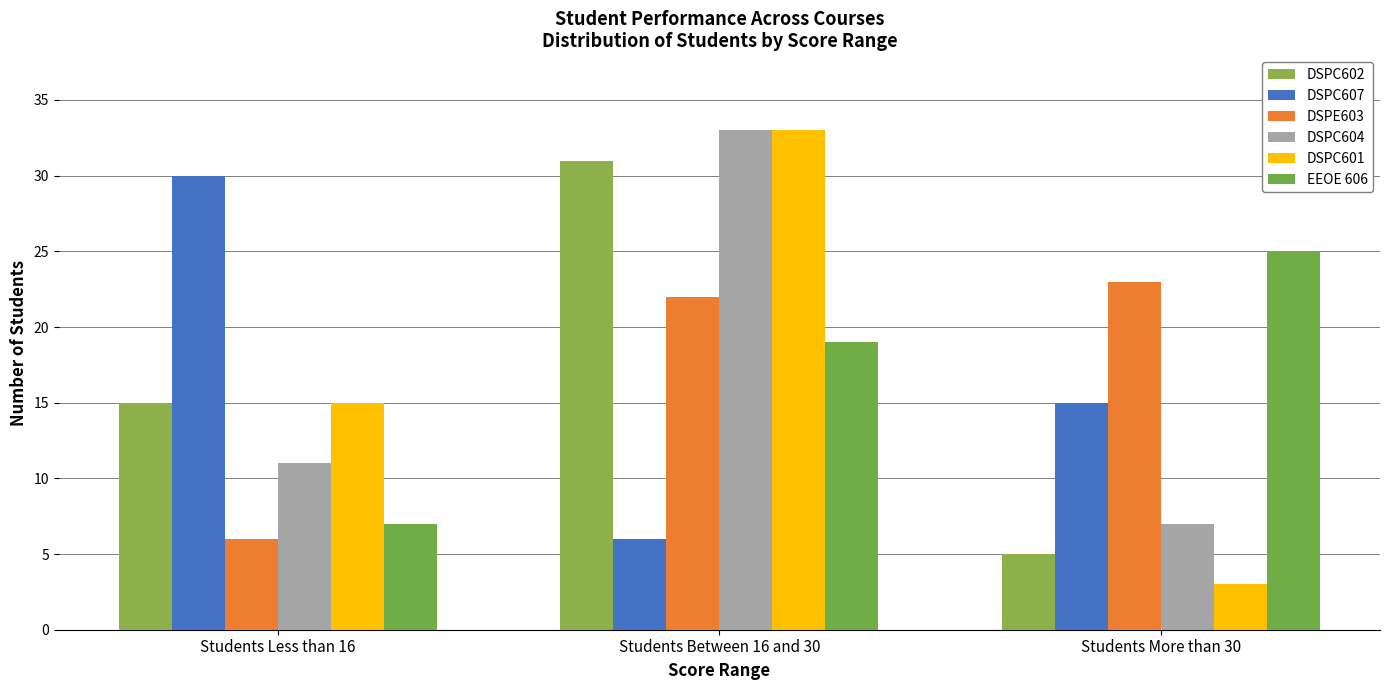

At which category is the sum across all series the highest?

Students Between 16 and 30